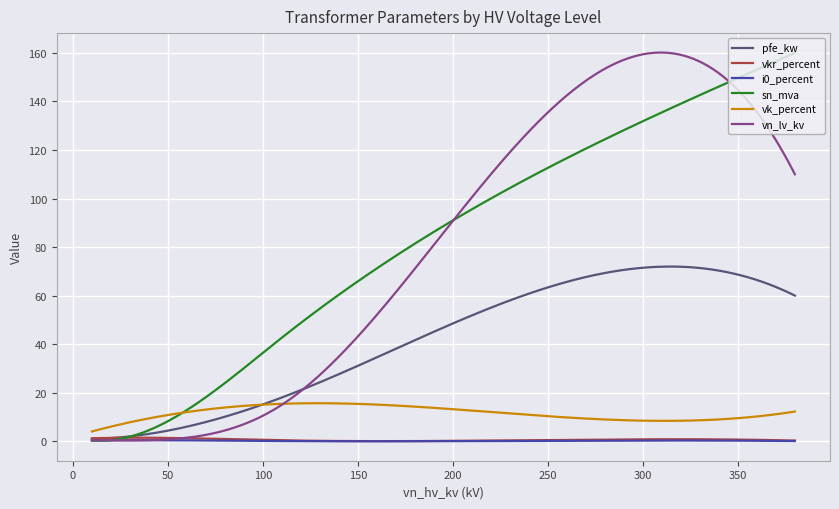

Is this an area chart (filled region under the line)?

No